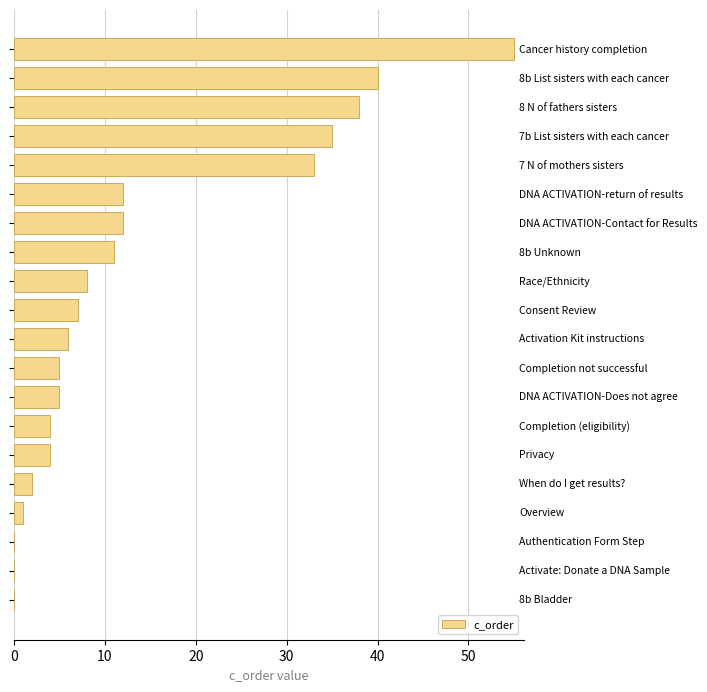

What is the maximum value shown in the chart?

55